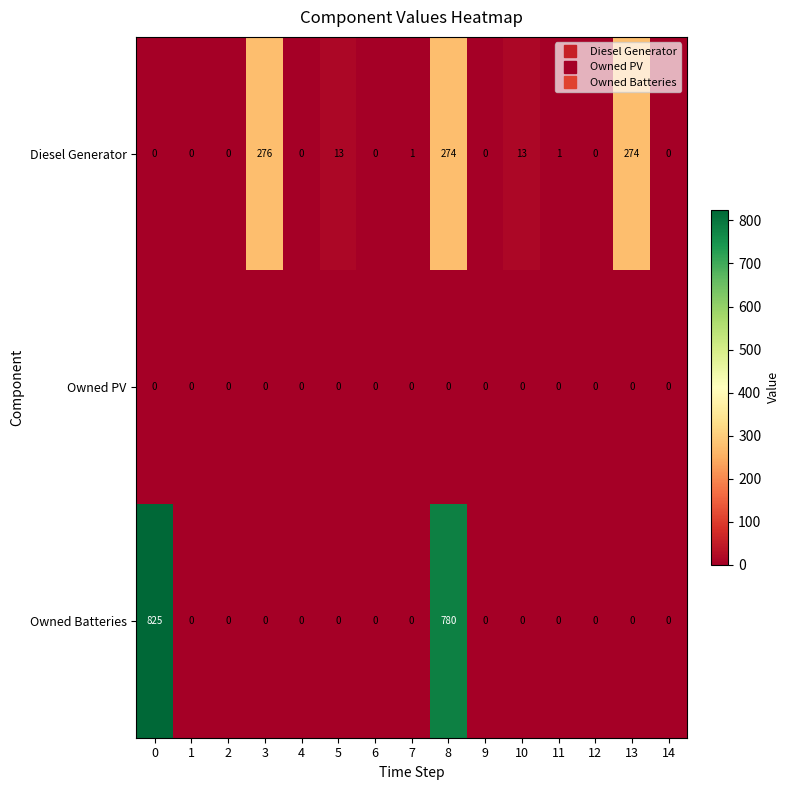

What is the sum of all Owned Batteries values?

1605